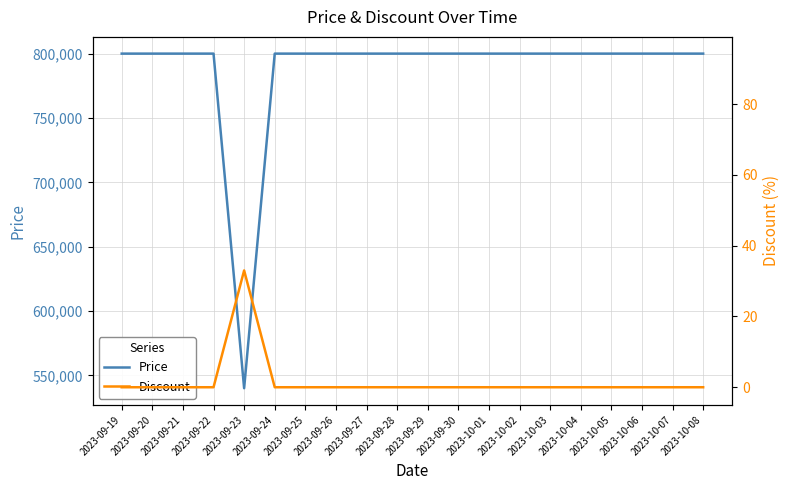

True or false: Discount and Price cross at least once.

False